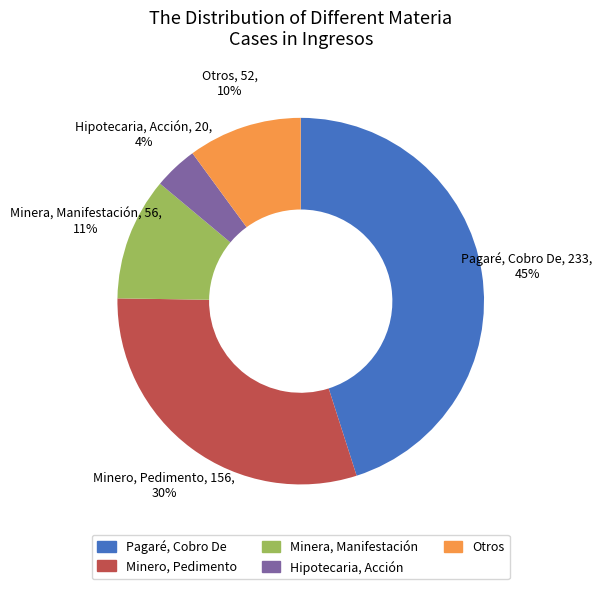

The Minero, Pedimento slice represents 24% of the pie. True or false?

False